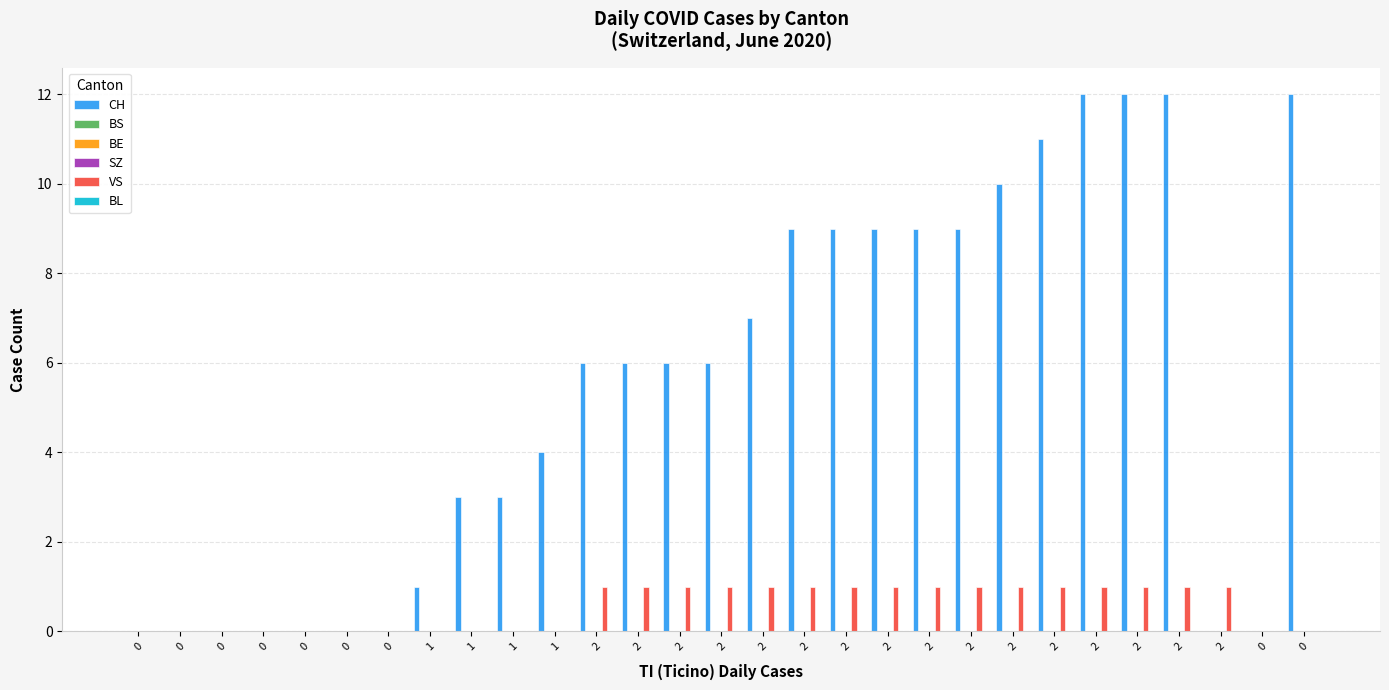

At 2, list the series in order from smallest to largest.

BS, BE, SZ, BL, VS, CH